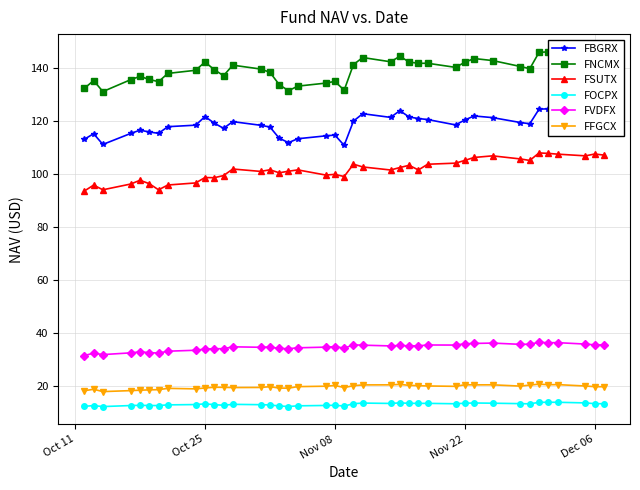

What is the highest value of the FSUTX series?

107.9